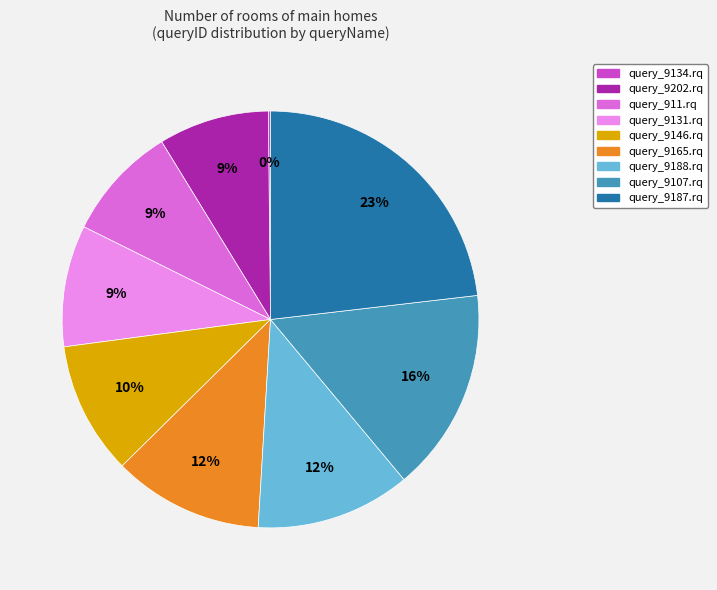

To the nearest percent, what portion does query_9165.rq represent?

12%